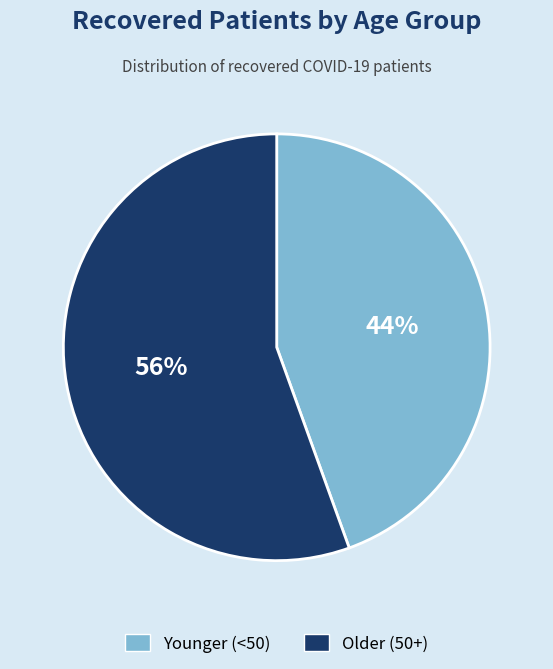

What is the largest slice in the pie chart?

Older (50+)